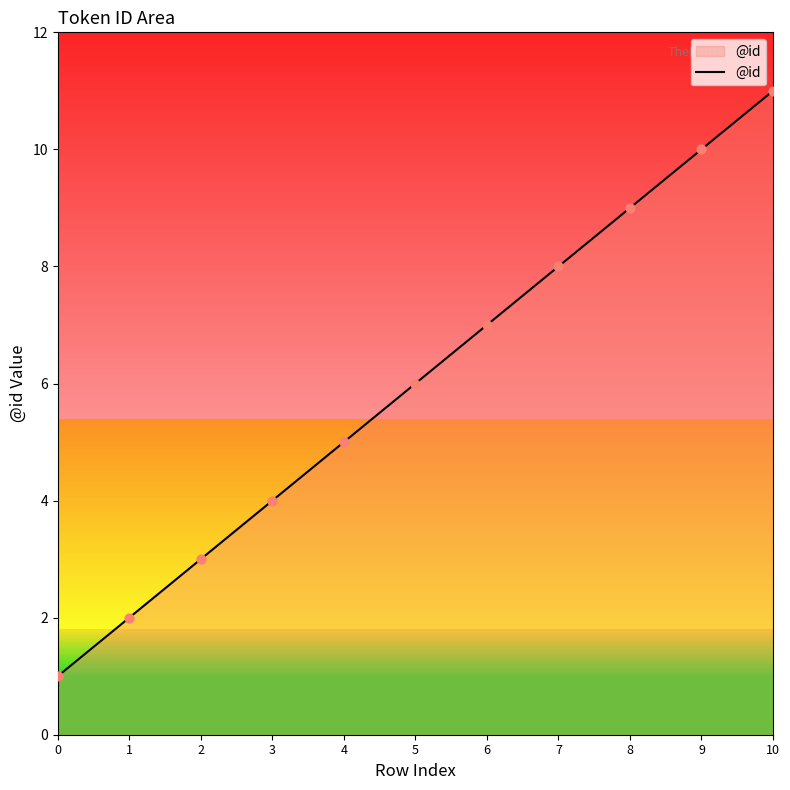

Between 9 and 4, which is larger?

9